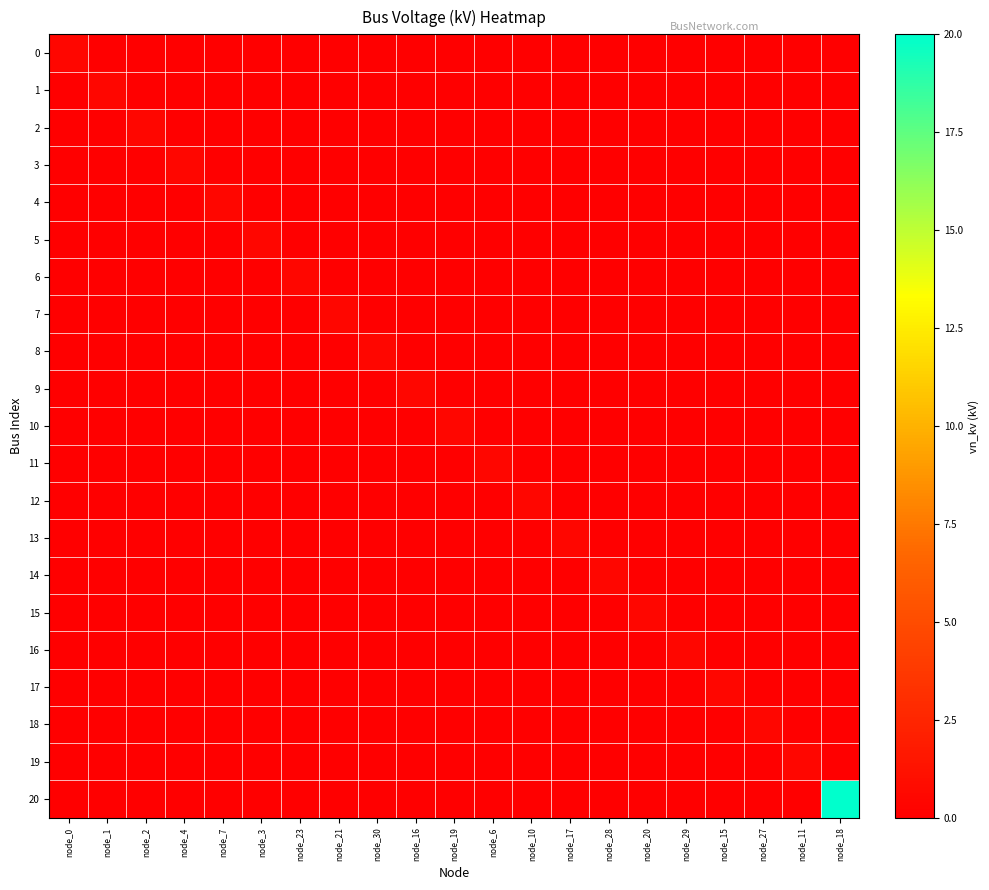

Reading left to right, transcribe all the data shown in this chart.

0: node_0=0.4	node_1=0.0	node_2=0.0	node_4=0.0	node_7=0.0	node_3=0.0	node_23=0.0	node_21=0.0	node_30=0.0	node_16=0.0	node_19=0.0	node_6=0.0	node_10=0.0	node_17=0.0	node_28=0.0	node_20=0.0	node_29=0.0	node_15=0.0	node_27=0.0	node_11=0.0	node_18=0.0
1: node_0=0.0	node_1=0.4	node_2=0.0	node_4=0.0	node_7=0.0	node_3=0.0	node_23=0.0	node_21=0.0	node_30=0.0	node_16=0.0	node_19=0.0	node_6=0.0	node_10=0.0	node_17=0.0	node_28=0.0	node_20=0.0	node_29=0.0	node_15=0.0	node_27=0.0	node_11=0.0	node_18=0.0
2: node_0=0.0	node_1=0.0	node_2=0.4	node_4=0.0	node_7=0.0	node_3=0.0	node_23=0.0	node_21=0.0	node_30=0.0	node_16=0.0	node_19=0.0	node_6=0.0	node_10=0.0	node_17=0.0	node_28=0.0	node_20=0.0	node_29=0.0	node_15=0.0	node_27=0.0	node_11=0.0	node_18=0.0
3: node_0=0.0	node_1=0.0	node_2=0.0	node_4=0.4	node_7=0.0	node_3=0.0	node_23=0.0	node_21=0.0	node_30=0.0	node_16=0.0	node_19=0.0	node_6=0.0	node_10=0.0	node_17=0.0	node_28=0.0	node_20=0.0	node_29=0.0	node_15=0.0	node_27=0.0	node_11=0.0	node_18=0.0
4: node_0=0.0	node_1=0.0	node_2=0.0	node_4=0.0	node_7=0.4	node_3=0.0	node_23=0.0	node_21=0.0	node_30=0.0	node_16=0.0	node_19=0.0	node_6=0.0	node_10=0.0	node_17=0.0	node_28=0.0	node_20=0.0	node_29=0.0	node_15=0.0	node_27=0.0	node_11=0.0	node_18=0.0
5: node_0=0.0	node_1=0.0	node_2=0.0	node_4=0.0	node_7=0.0	node_3=0.4	node_23=0.0	node_21=0.0	node_30=0.0	node_16=0.0	node_19=0.0	node_6=0.0	node_10=0.0	node_17=0.0	node_28=0.0	node_20=0.0	node_29=0.0	node_15=0.0	node_27=0.0	node_11=0.0	node_18=0.0
6: node_0=0.0	node_1=0.0	node_2=0.0	node_4=0.0	node_7=0.0	node_3=0.0	node_23=0.4	node_21=0.0	node_30=0.0	node_16=0.0	node_19=0.0	node_6=0.0	node_10=0.0	node_17=0.0	node_28=0.0	node_20=0.0	node_29=0.0	node_15=0.0	node_27=0.0	node_11=0.0	node_18=0.0
7: node_0=0.0	node_1=0.0	node_2=0.0	node_4=0.0	node_7=0.0	node_3=0.0	node_23=0.0	node_21=0.4	node_30=0.0	node_16=0.0	node_19=0.0	node_6=0.0	node_10=0.0	node_17=0.0	node_28=0.0	node_20=0.0	node_29=0.0	node_15=0.0	node_27=0.0	node_11=0.0	node_18=0.0
8: node_0=0.0	node_1=0.0	node_2=0.0	node_4=0.0	node_7=0.0	node_3=0.0	node_23=0.0	node_21=0.0	node_30=0.4	node_16=0.0	node_19=0.0	node_6=0.0	node_10=0.0	node_17=0.0	node_28=0.0	node_20=0.0	node_29=0.0	node_15=0.0	node_27=0.0	node_11=0.0	node_18=0.0
9: node_0=0.0	node_1=0.0	node_2=0.0	node_4=0.0	node_7=0.0	node_3=0.0	node_23=0.0	node_21=0.0	node_30=0.0	node_16=0.4	node_19=0.0	node_6=0.0	node_10=0.0	node_17=0.0	node_28=0.0	node_20=0.0	node_29=0.0	node_15=0.0	node_27=0.0	node_11=0.0	node_18=0.0
10: node_0=0.0	node_1=0.0	node_2=0.0	node_4=0.0	node_7=0.0	node_3=0.0	node_23=0.0	node_21=0.0	node_30=0.0	node_16=0.0	node_19=0.4	node_6=0.0	node_10=0.0	node_17=0.0	node_28=0.0	node_20=0.0	node_29=0.0	node_15=0.0	node_27=0.0	node_11=0.0	node_18=0.0
11: node_0=0.0	node_1=0.0	node_2=0.0	node_4=0.0	node_7=0.0	node_3=0.0	node_23=0.0	node_21=0.0	node_30=0.0	node_16=0.0	node_19=0.0	node_6=0.4	node_10=0.0	node_17=0.0	node_28=0.0	node_20=0.0	node_29=0.0	node_15=0.0	node_27=0.0	node_11=0.0	node_18=0.0
12: node_0=0.0	node_1=0.0	node_2=0.0	node_4=0.0	node_7=0.0	node_3=0.0	node_23=0.0	node_21=0.0	node_30=0.0	node_16=0.0	node_19=0.0	node_6=0.0	node_10=0.4	node_17=0.0	node_28=0.0	node_20=0.0	node_29=0.0	node_15=0.0	node_27=0.0	node_11=0.0	node_18=0.0
13: node_0=0.0	node_1=0.0	node_2=0.0	node_4=0.0	node_7=0.0	node_3=0.0	node_23=0.0	node_21=0.0	node_30=0.0	node_16=0.0	node_19=0.0	node_6=0.0	node_10=0.0	node_17=0.4	node_28=0.0	node_20=0.0	node_29=0.0	node_15=0.0	node_27=0.0	node_11=0.0	node_18=0.0
14: node_0=0.0	node_1=0.0	node_2=0.0	node_4=0.0	node_7=0.0	node_3=0.0	node_23=0.0	node_21=0.0	node_30=0.0	node_16=0.0	node_19=0.0	node_6=0.0	node_10=0.0	node_17=0.0	node_28=0.4	node_20=0.0	node_29=0.0	node_15=0.0	node_27=0.0	node_11=0.0	node_18=0.0
15: node_0=0.0	node_1=0.0	node_2=0.0	node_4=0.0	node_7=0.0	node_3=0.0	node_23=0.0	node_21=0.0	node_30=0.0	node_16=0.0	node_19=0.0	node_6=0.0	node_10=0.0	node_17=0.0	node_28=0.0	node_20=0.4	node_29=0.0	node_15=0.0	node_27=0.0	node_11=0.0	node_18=0.0
16: node_0=0.0	node_1=0.0	node_2=0.0	node_4=0.0	node_7=0.0	node_3=0.0	node_23=0.0	node_21=0.0	node_30=0.0	node_16=0.0	node_19=0.0	node_6=0.0	node_10=0.0	node_17=0.0	node_28=0.0	node_20=0.0	node_29=0.4	node_15=0.0	node_27=0.0	node_11=0.0	node_18=0.0
17: node_0=0.0	node_1=0.0	node_2=0.0	node_4=0.0	node_7=0.0	node_3=0.0	node_23=0.0	node_21=0.0	node_30=0.0	node_16=0.0	node_19=0.0	node_6=0.0	node_10=0.0	node_17=0.0	node_28=0.0	node_20=0.0	node_29=0.0	node_15=0.4	node_27=0.0	node_11=0.0	node_18=0.0
18: node_0=0.0	node_1=0.0	node_2=0.0	node_4=0.0	node_7=0.0	node_3=0.0	node_23=0.0	node_21=0.0	node_30=0.0	node_16=0.0	node_19=0.0	node_6=0.0	node_10=0.0	node_17=0.0	node_28=0.0	node_20=0.0	node_29=0.0	node_15=0.0	node_27=0.4	node_11=0.0	node_18=0.0
19: node_0=0.0	node_1=0.0	node_2=0.0	node_4=0.0	node_7=0.0	node_3=0.0	node_23=0.0	node_21=0.0	node_30=0.0	node_16=0.0	node_19=0.0	node_6=0.0	node_10=0.0	node_17=0.0	node_28=0.0	node_20=0.0	node_29=0.0	node_15=0.0	node_27=0.0	node_11=0.4	node_18=0.0
20: node_0=0.0	node_1=0.0	node_2=0.0	node_4=0.0	node_7=0.0	node_3=0.0	node_23=0.0	node_21=0.0	node_30=0.0	node_16=0.0	node_19=0.0	node_6=0.0	node_10=0.0	node_17=0.0	node_28=0.0	node_20=0.0	node_29=0.0	node_15=0.0	node_27=0.0	node_11=0.0	node_18=20.0